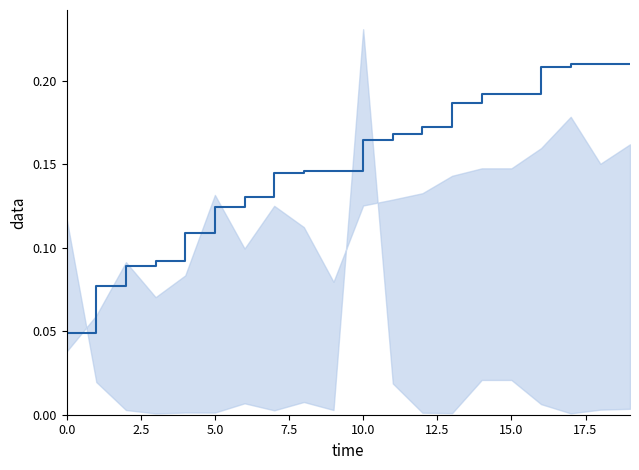

Reading left to right, what are all the values shown in this chart?

0.0	0.1	0.1	0.1	0.1	0.1	0.1	0.1	0.1	0.1	0.2	0.2	0.2	0.2	0.2	0.2	0.2	0.2	0.2	0.2